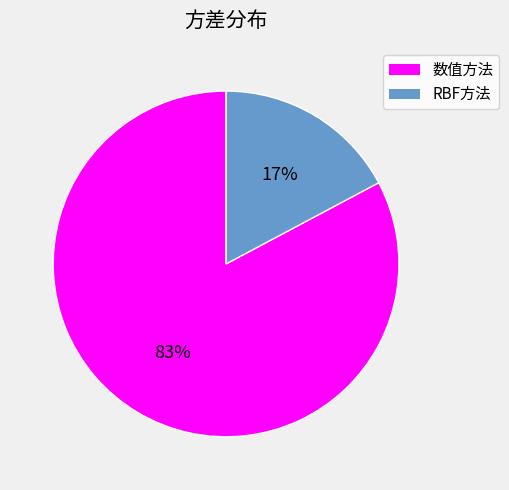

Which slice is the smallest?

RBF方法